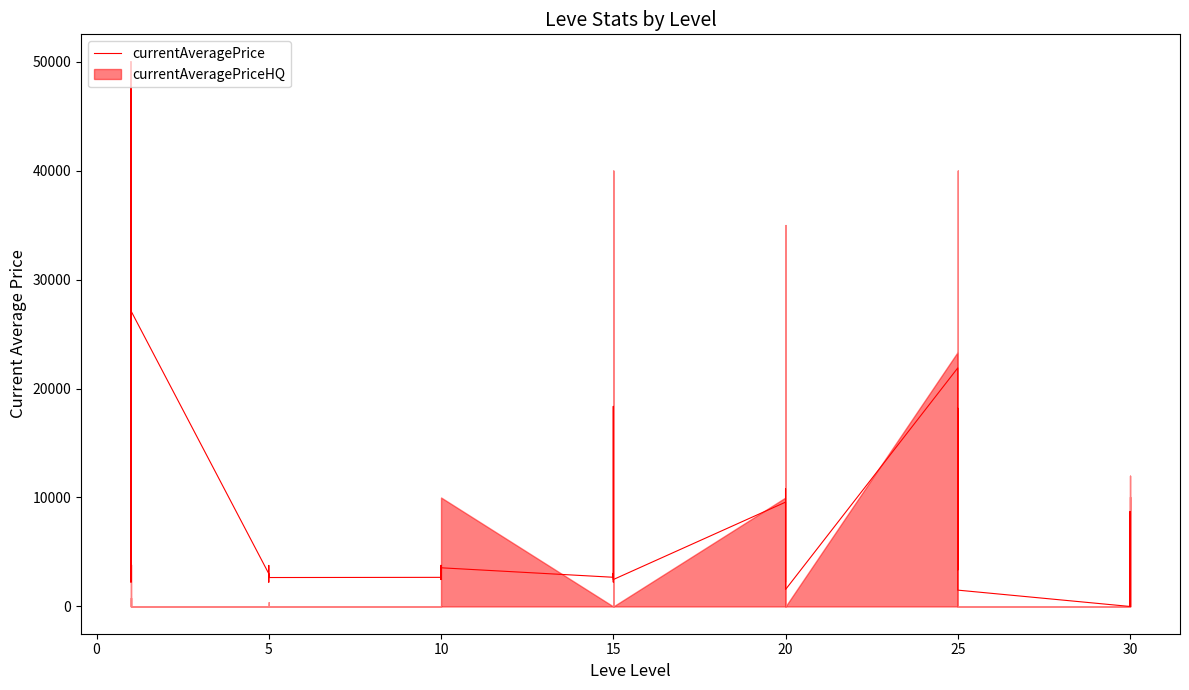

What is the value of the 4th point from the left?

50000